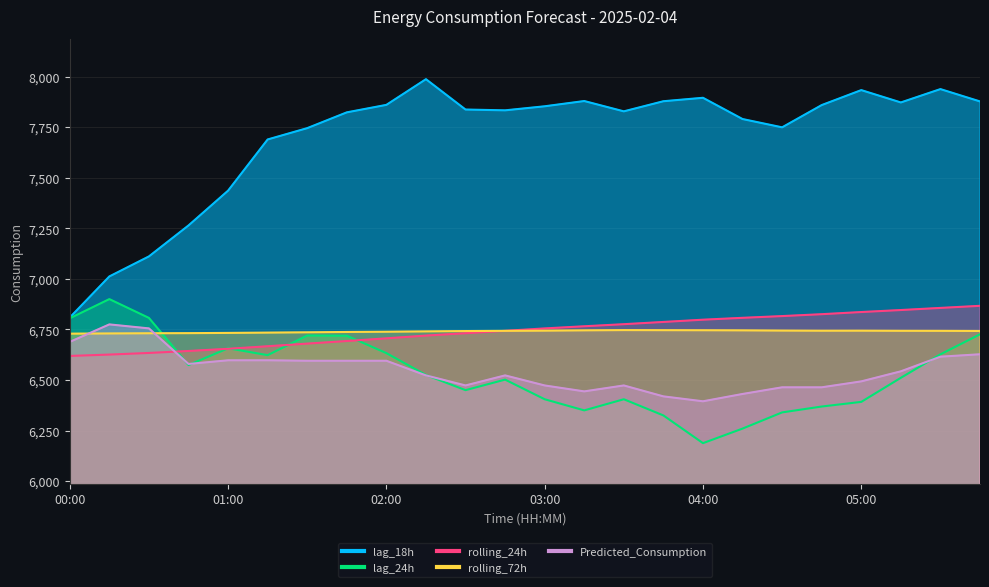

What is the minimum value shown in the chart?

6188.0